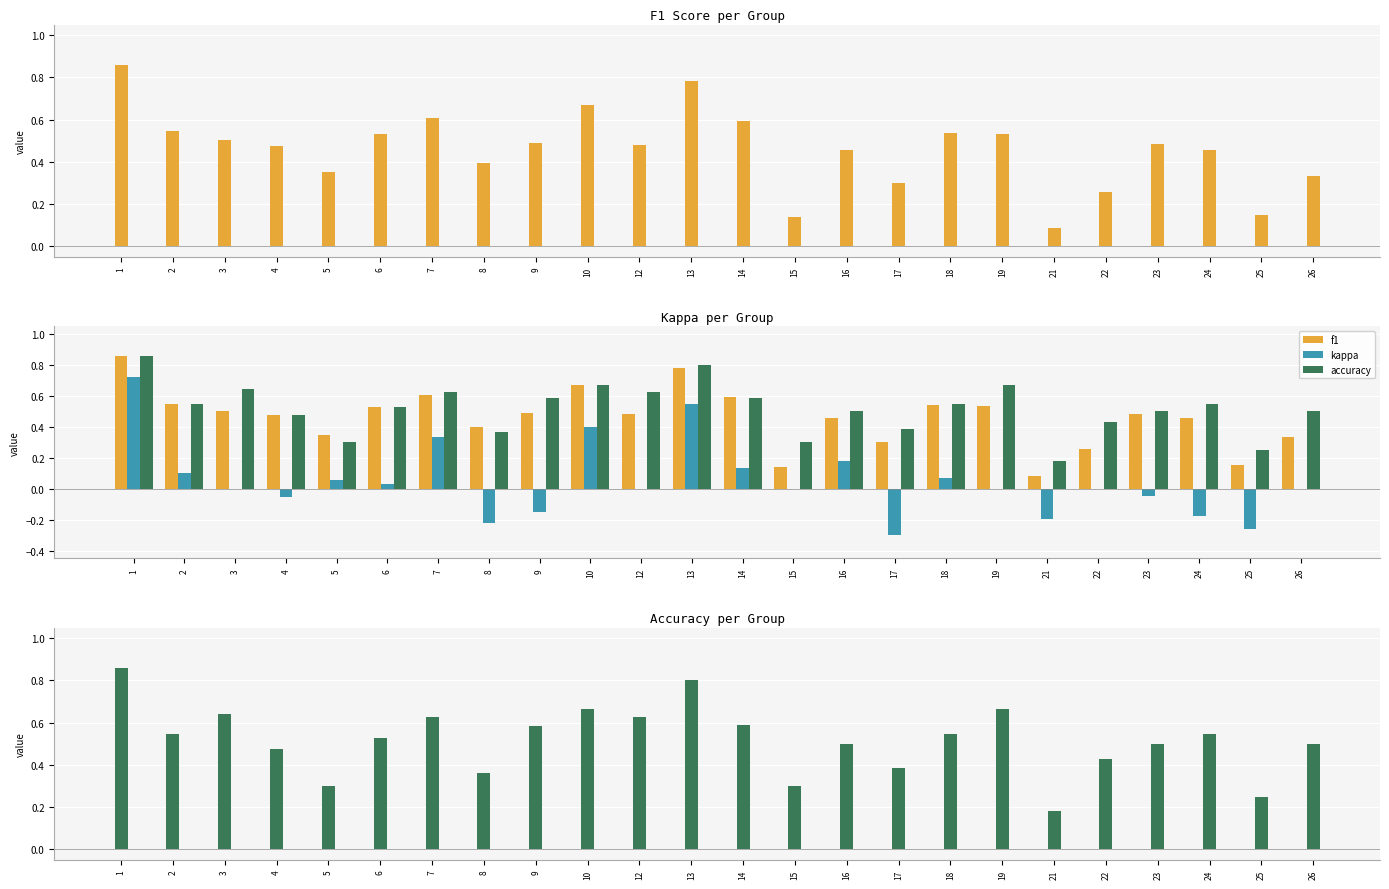

Rank the series by their maximum value, from highest to lowest.

f1, accuracy, kappa